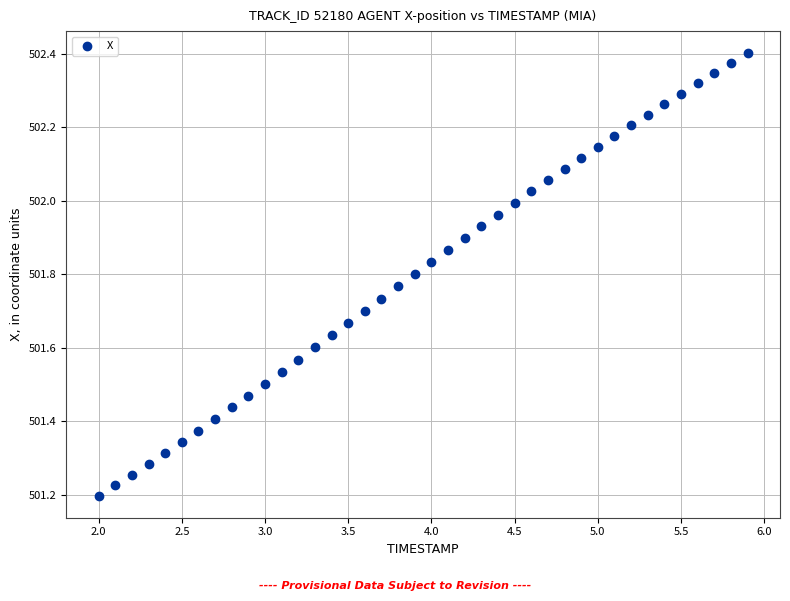

What is the range of X values (max minus min)?

3.9